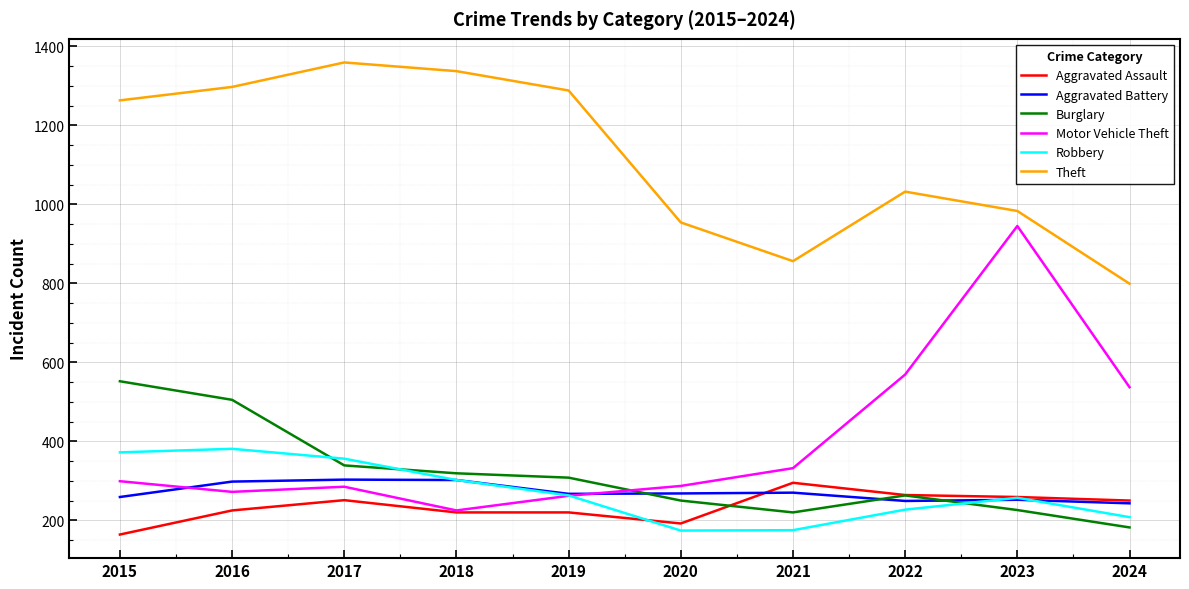

What is the smallest value displayed?

164